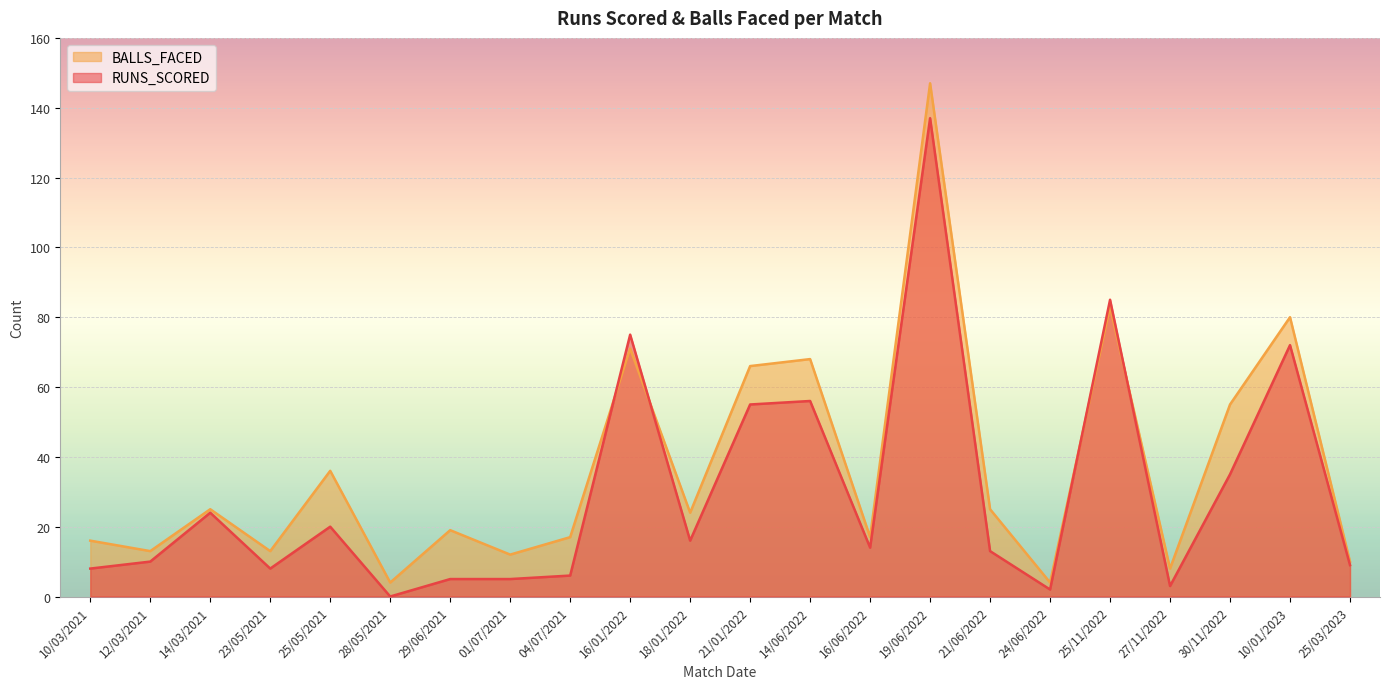

Reading left to right, what are all the values shown in this chart?

RUNS_SCORED: 8	10	24	8	20	0	5	5	6	75	16	55	56	14	137	13	2	85	3	35	72	9
BALLS_FACED: 16	13	25	13	36	4	19	12	17	71	24	66	68	17	147	25	4	83	8	55	80	10